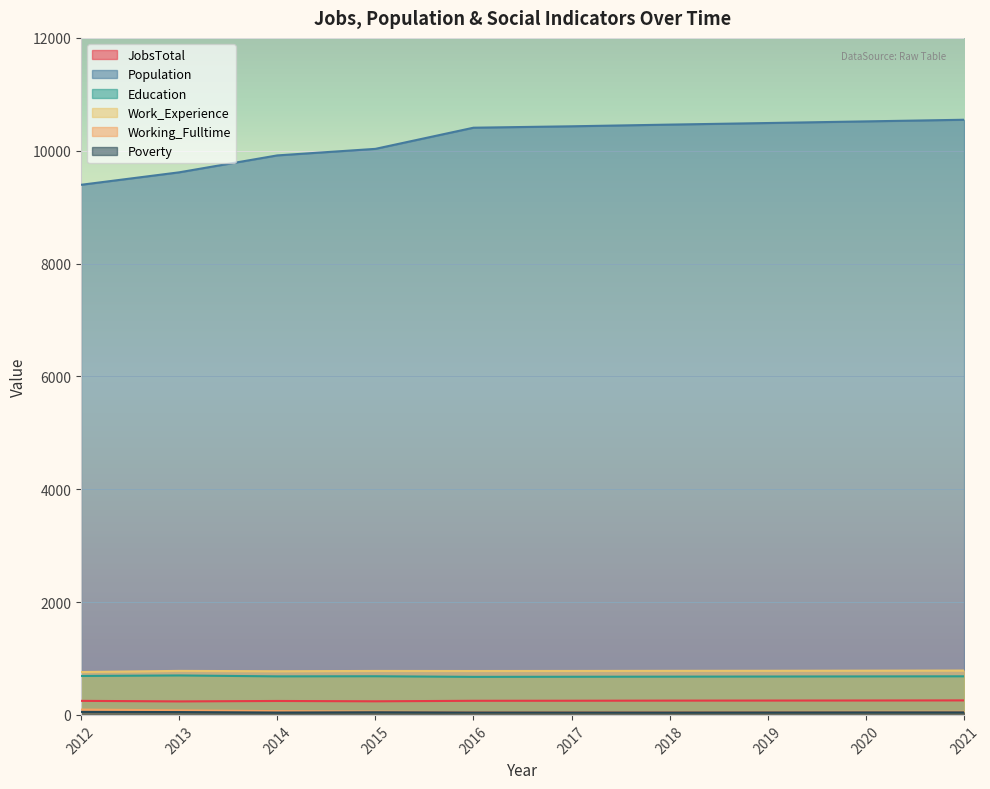

Is the value of JobsTotal at 2013 greater than the value of Education at 2016?

No